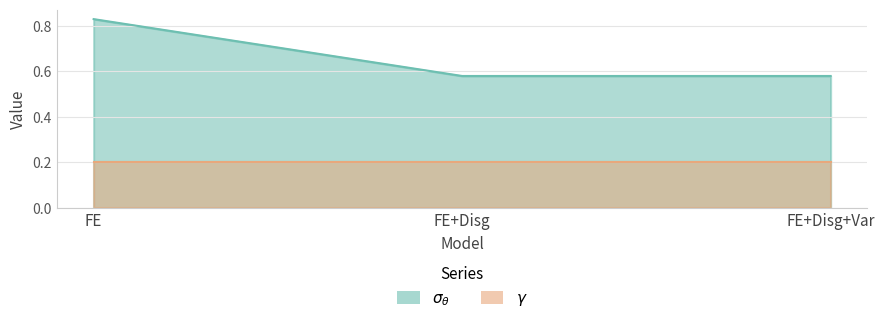

Between FE and FE+Disg+Var, which is larger?

FE